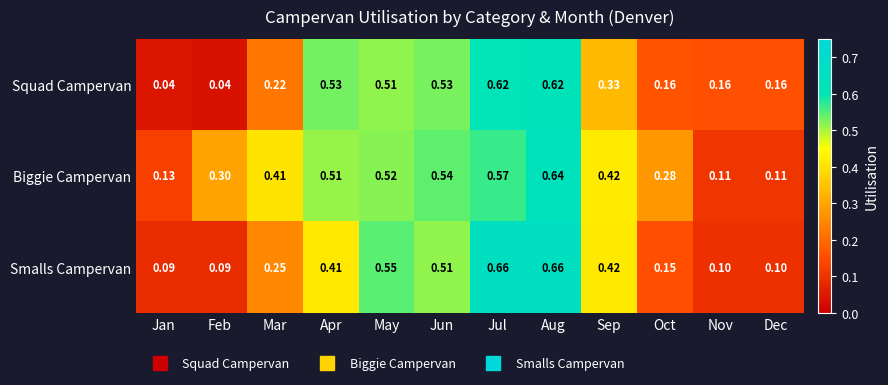

At Jul, list the series in order from largest to smallest.

Smalls Campervan, Squad Campervan, Biggie Campervan